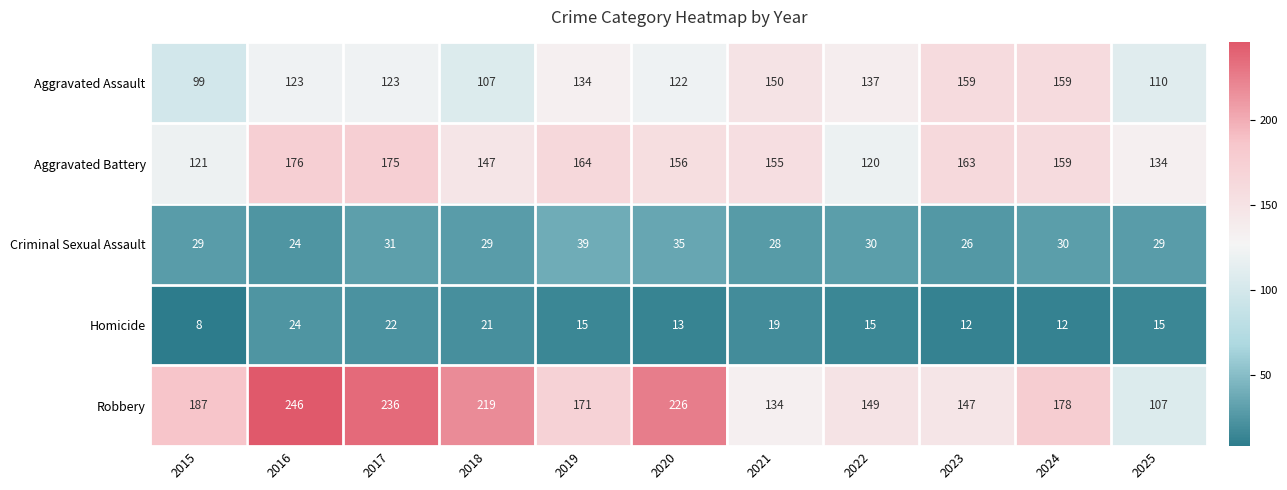

What is the total value across all series at 2024?

538